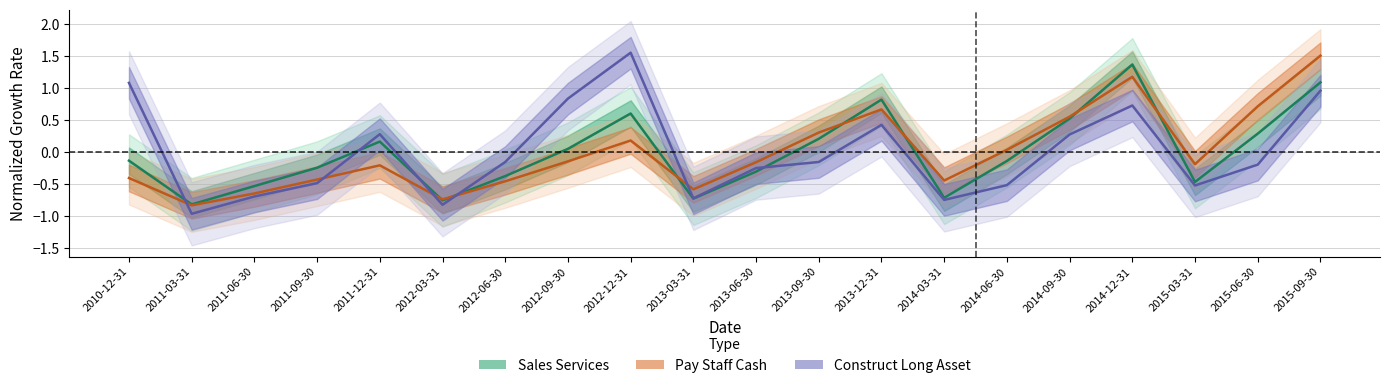

Reading left to right, transcribe all the data shown in this chart.

Sales Services: 2010-12-31=-0.1	2011-03-31=-0.8	2011-06-30=-0.5	2011-09-30=-0.2	2011-12-31=0.2	2012-03-31=-0.8	2012-06-30=-0.4	2012-09-30=0.1	2012-12-31=0.6	2013-03-31=-0.7	2013-06-30=-0.3	2013-09-30=0.2	2013-12-31=0.8	2014-03-31=-0.7	2014-06-30=-0.1	2014-09-30=0.5	2014-12-31=1.4	2015-03-31=-0.5	2015-06-30=0.3	2015-09-30=1.1
Pay Staff Cash: 2010-12-31=-0.4	2011-03-31=-0.8	2011-06-30=-0.6	2011-09-30=-0.4	2011-12-31=-0.2	2012-03-31=-0.7	2012-06-30=-0.5	2012-09-30=-0.1	2012-12-31=0.2	2013-03-31=-0.6	2013-06-30=-0.2	2013-09-30=0.3	2013-12-31=0.7	2014-03-31=-0.4	2014-06-30=0.0	2014-09-30=0.6	2014-12-31=1.2	2015-03-31=-0.2	2015-06-30=0.7	2015-09-30=1.5
Construct Long Asset: 2010-12-31=1.1	2011-03-31=-1.0	2011-06-30=-0.7	2011-09-30=-0.5	2011-12-31=0.3	2012-03-31=-0.8	2012-06-30=-0.2	2012-09-30=0.8	2012-12-31=1.6	2013-03-31=-0.7	2013-06-30=-0.2	2013-09-30=-0.2	2013-12-31=0.4	2014-03-31=-0.7	2014-06-30=-0.5	2014-09-30=0.3	2014-12-31=0.7	2015-03-31=-0.5	2015-06-30=-0.2	2015-09-30=1.0